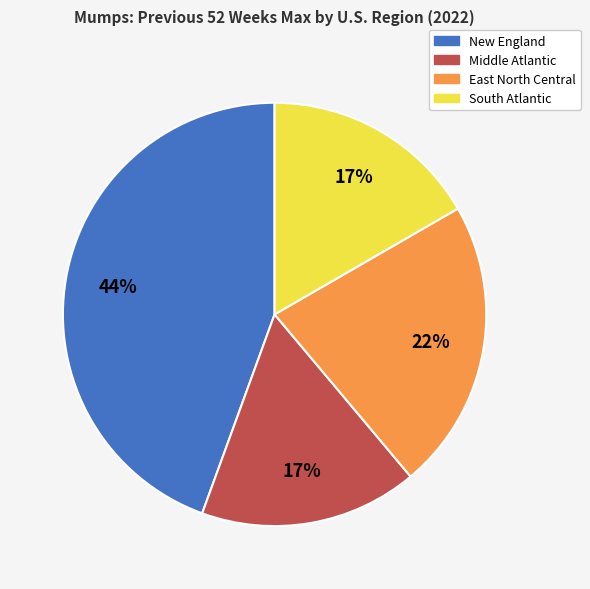

To the nearest percent, what is the average slice percentage?

25%